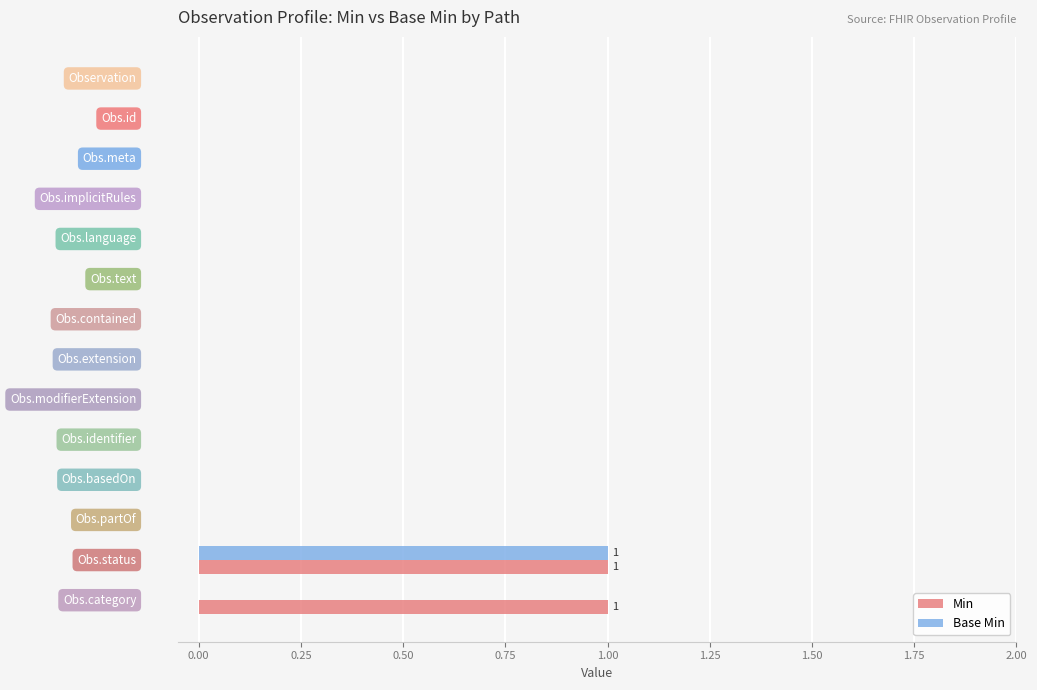

Rank the series by their average value, from highest to lowest.

Min, Base Min